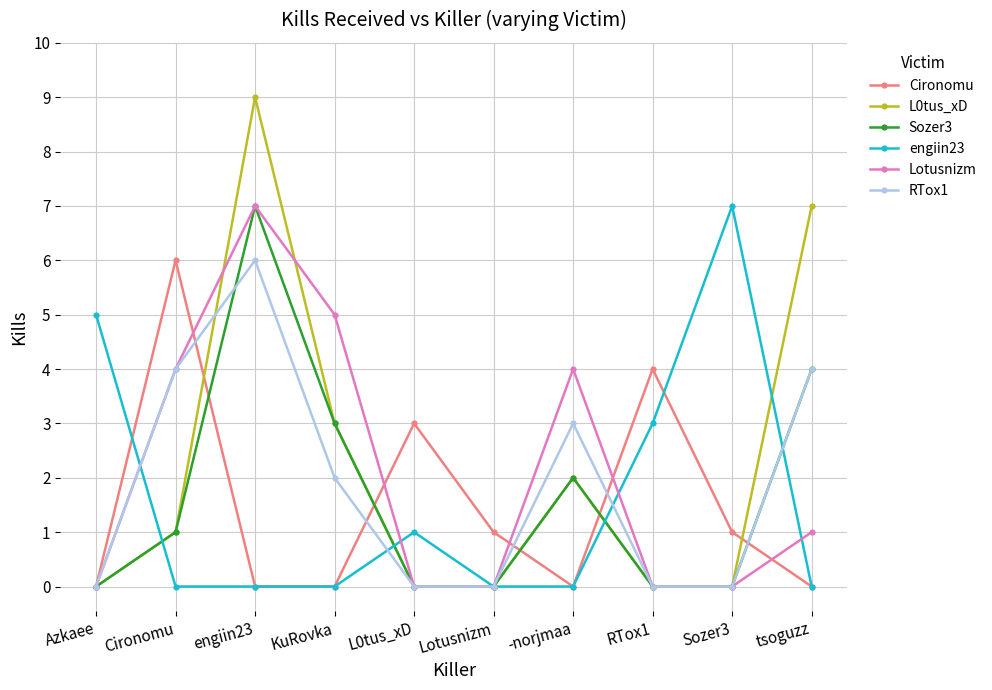

What is the maximum value shown in the chart?

9